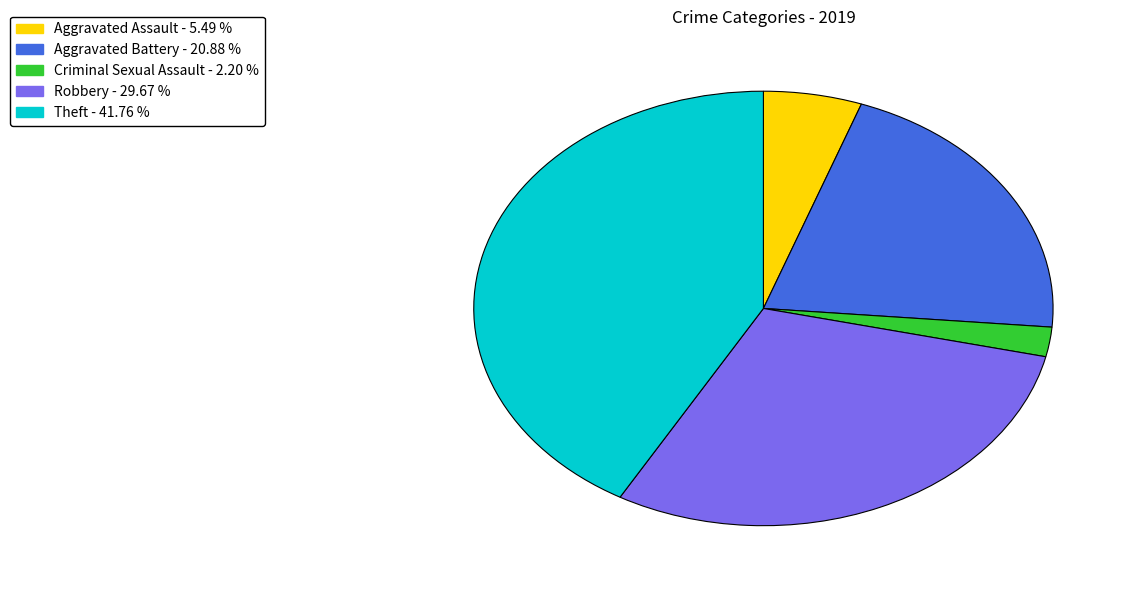

Is there a majority slice in this chart?

No